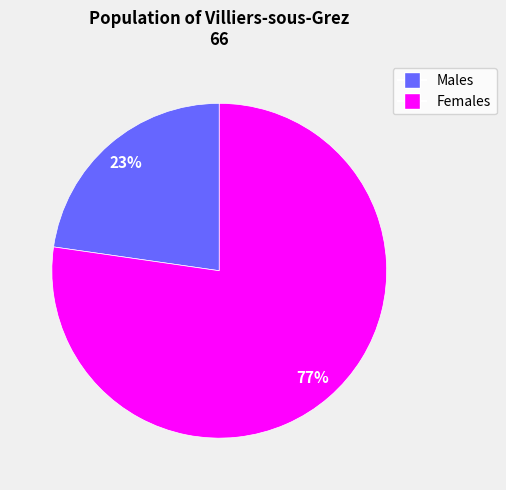

Is there a majority slice in this chart?

Yes